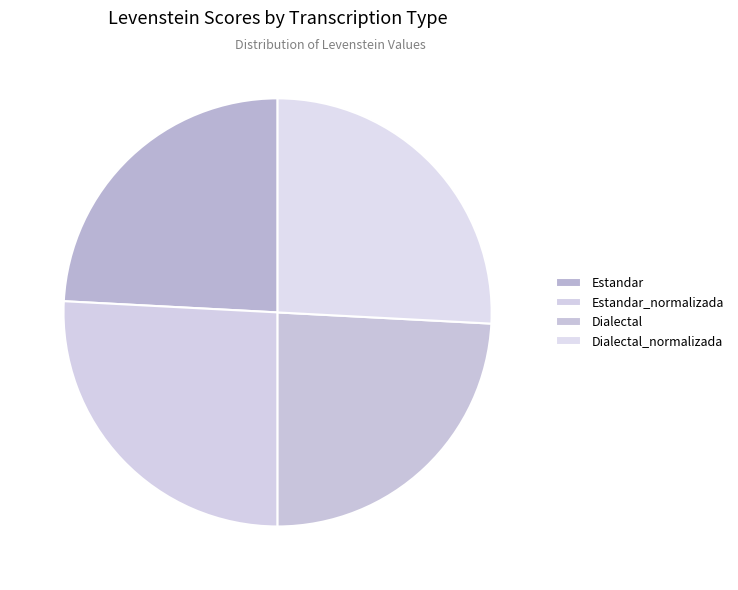

How many slices are in this pie chart?

4